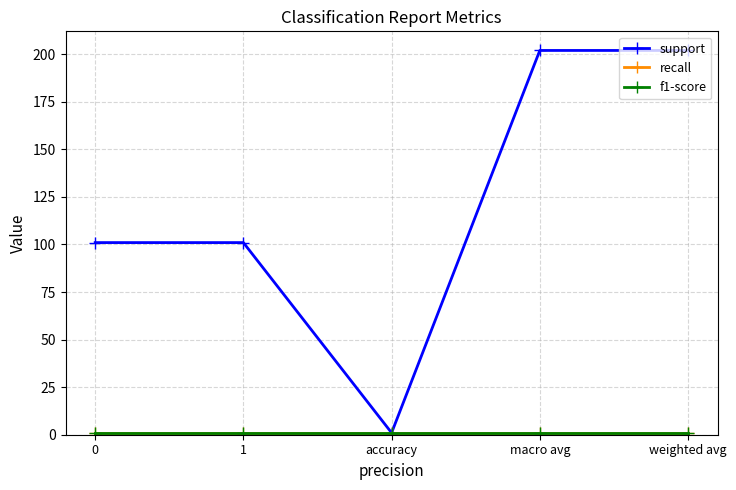

Is this an area chart (filled region under the line)?

No